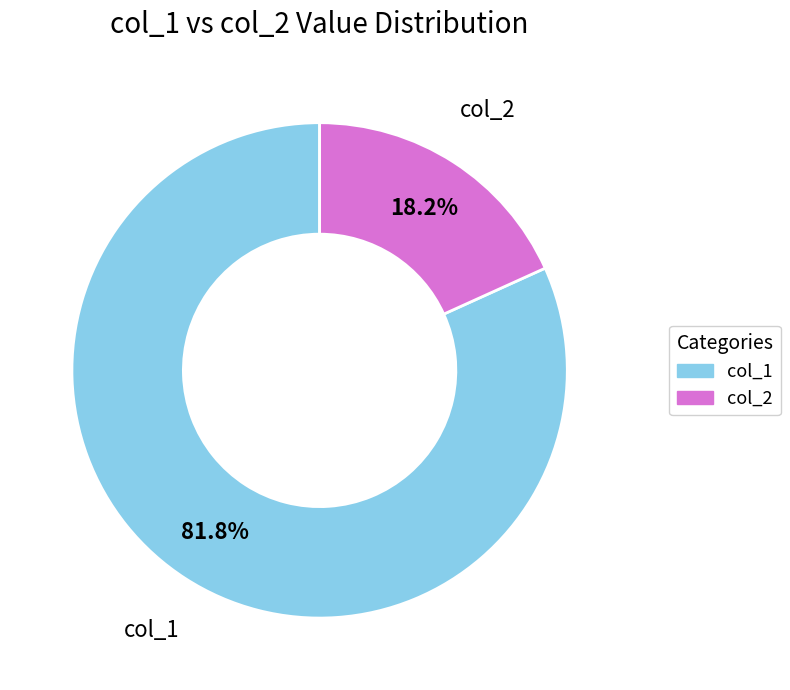

What is the majority slice?

col_1